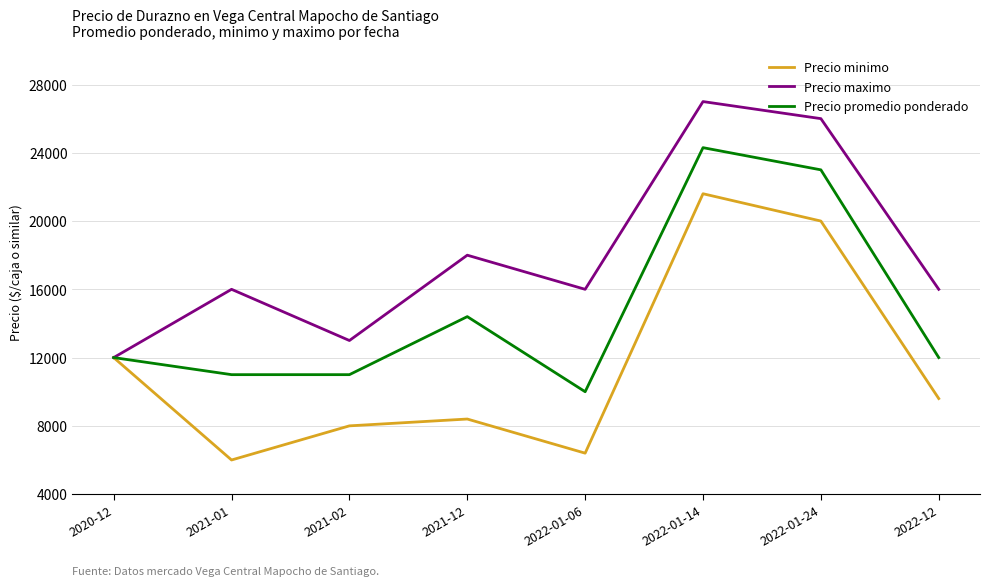

How many interior local peaks does the Precio minimo series have?

2